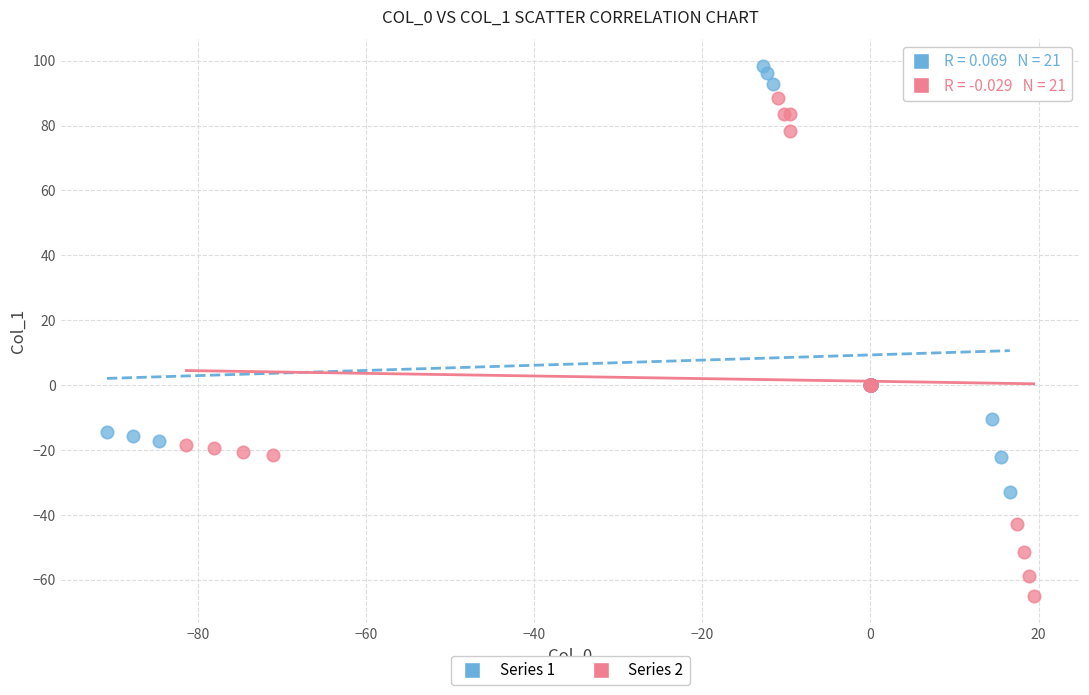

Which series has the largest Y range (max minus min)?

Series 2